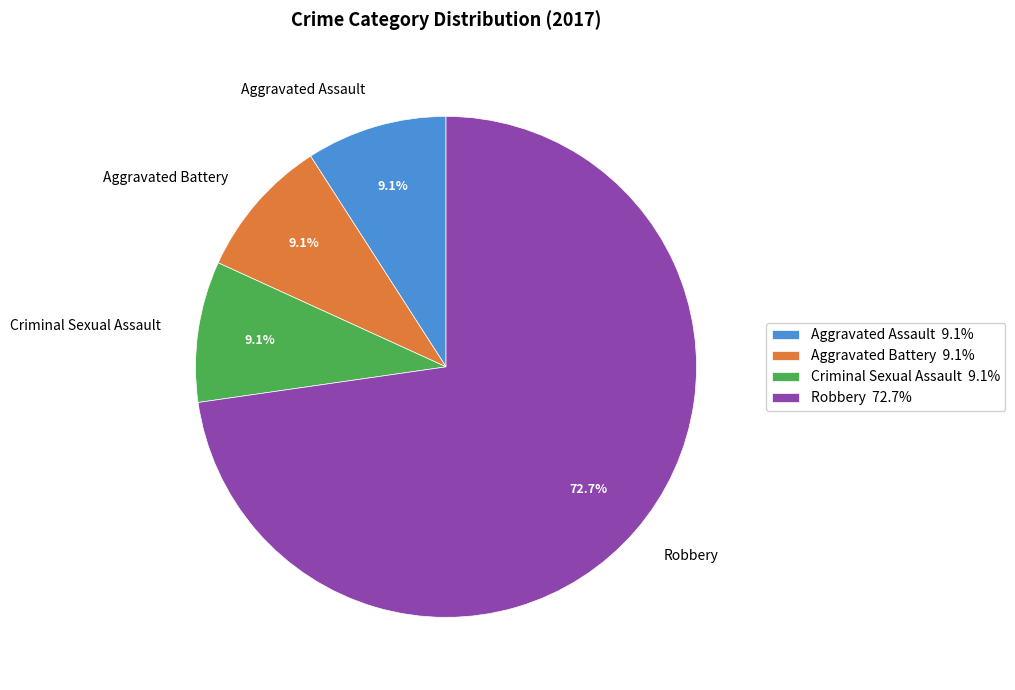

What is the ratio of the value at Robbery to the value at Criminal Sexual Assault?

8.0